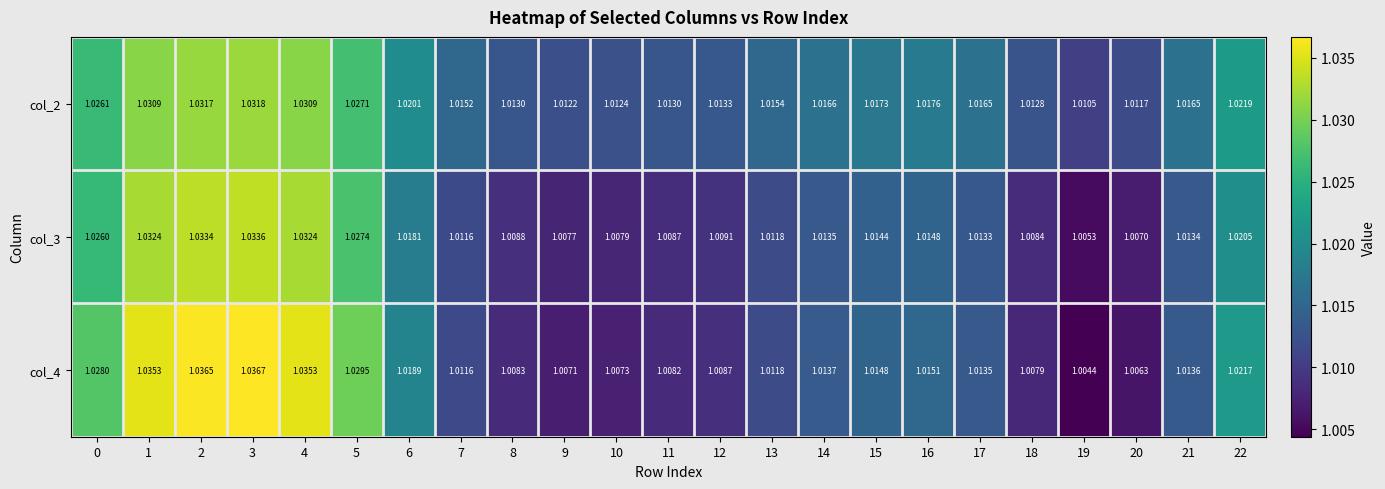

At how many categories does at least one series exceed 1?

23